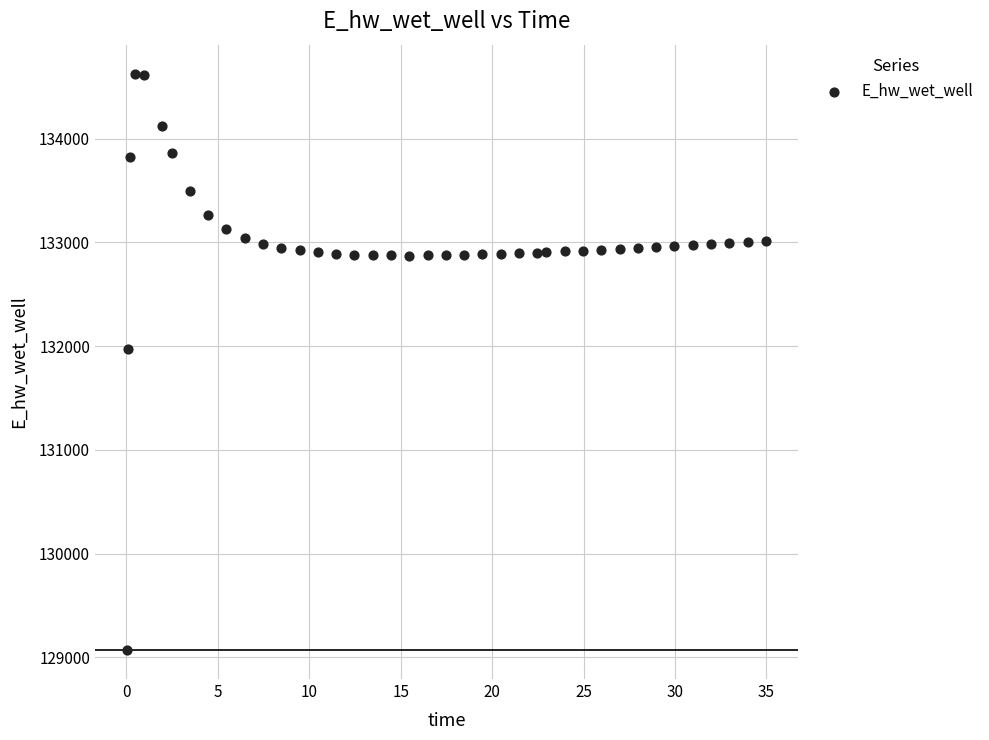

What Y value in the scatter plot is closest to 131849?

131970.0